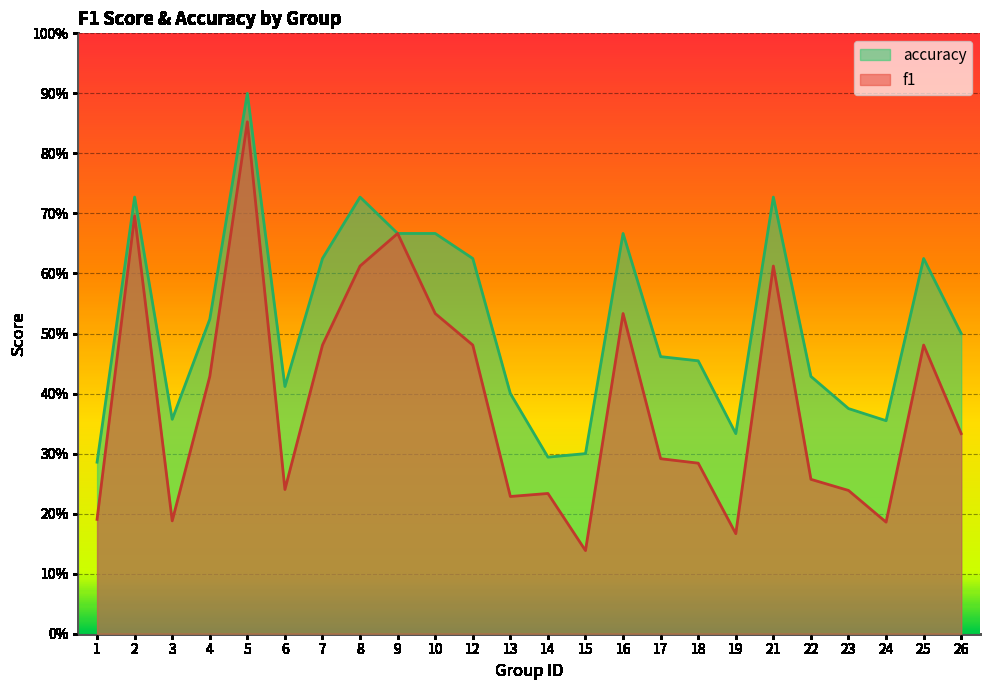

Rank the series at 15 from highest to lowest value.

accuracy, f1